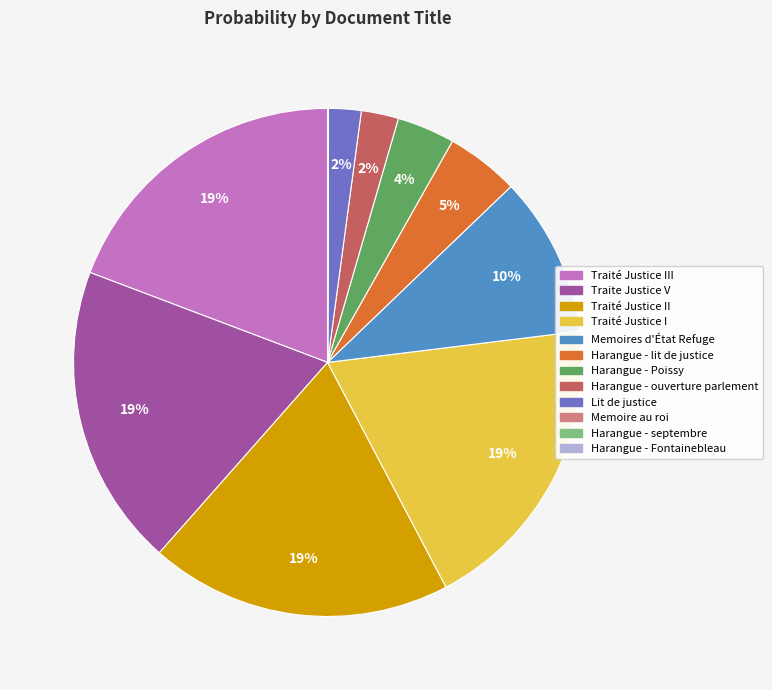

To the nearest percent, what is the average slice percentage?

8%